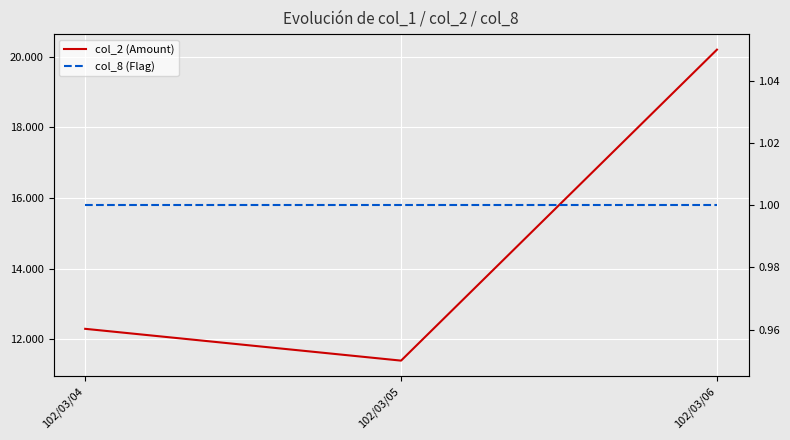

Rank the categories by col_2 (Amount) value from highest to lowest.

102/03/06, 102/03/04, 102/03/05